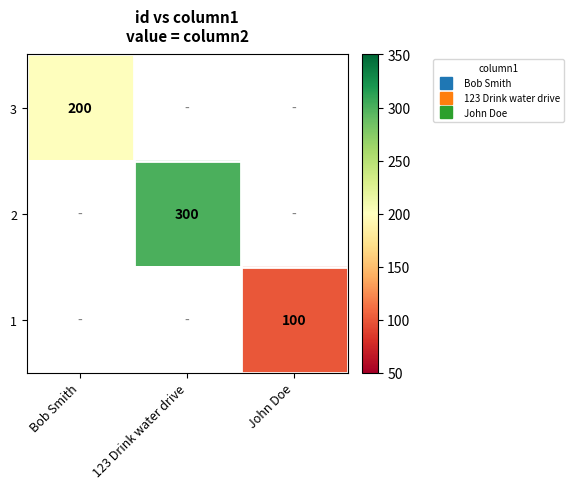

How many series are shown in this chart?

3